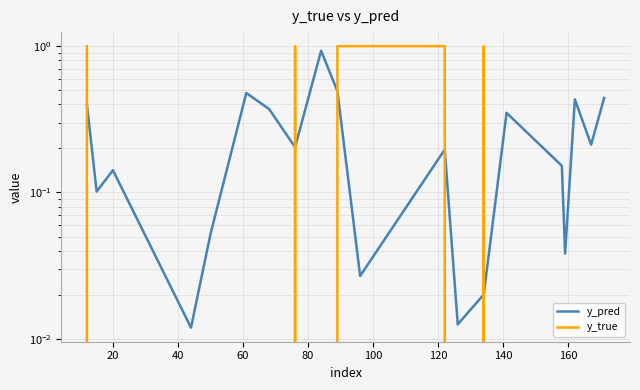

How many lines are shown in the chart?

2